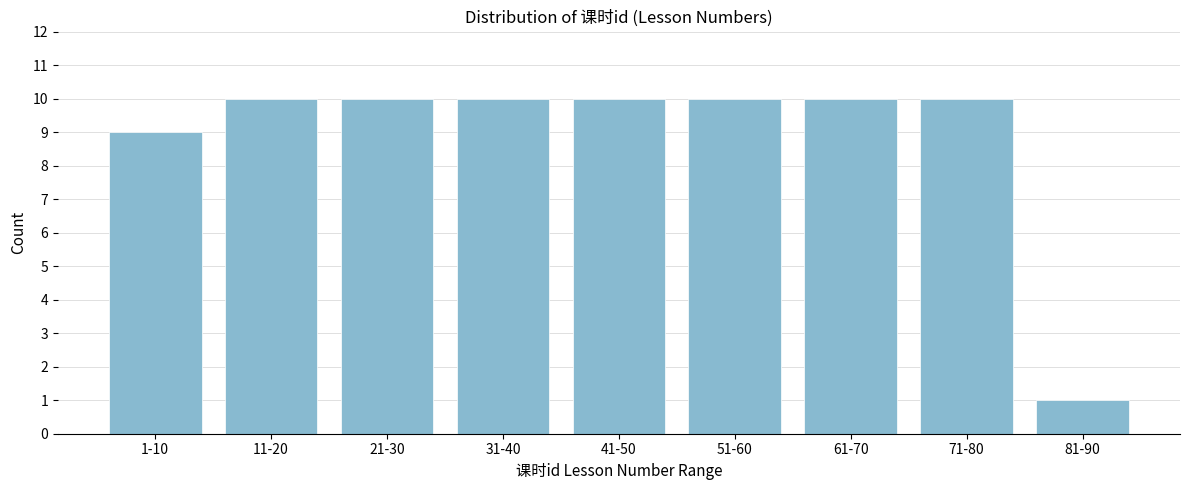

Reading left to right, extract all data points from this chart.

1-10=9	11-20=10	21-30=10	31-40=10	41-50=10	51-60=10	61-70=10	71-80=10	81-90=1